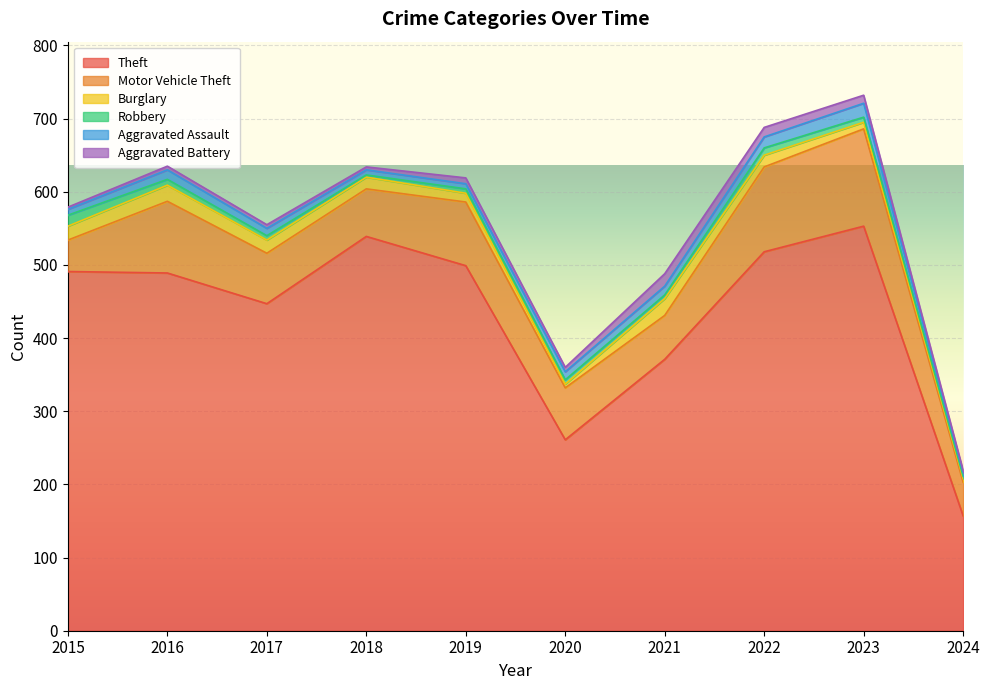

What is the greatest value displayed?

553